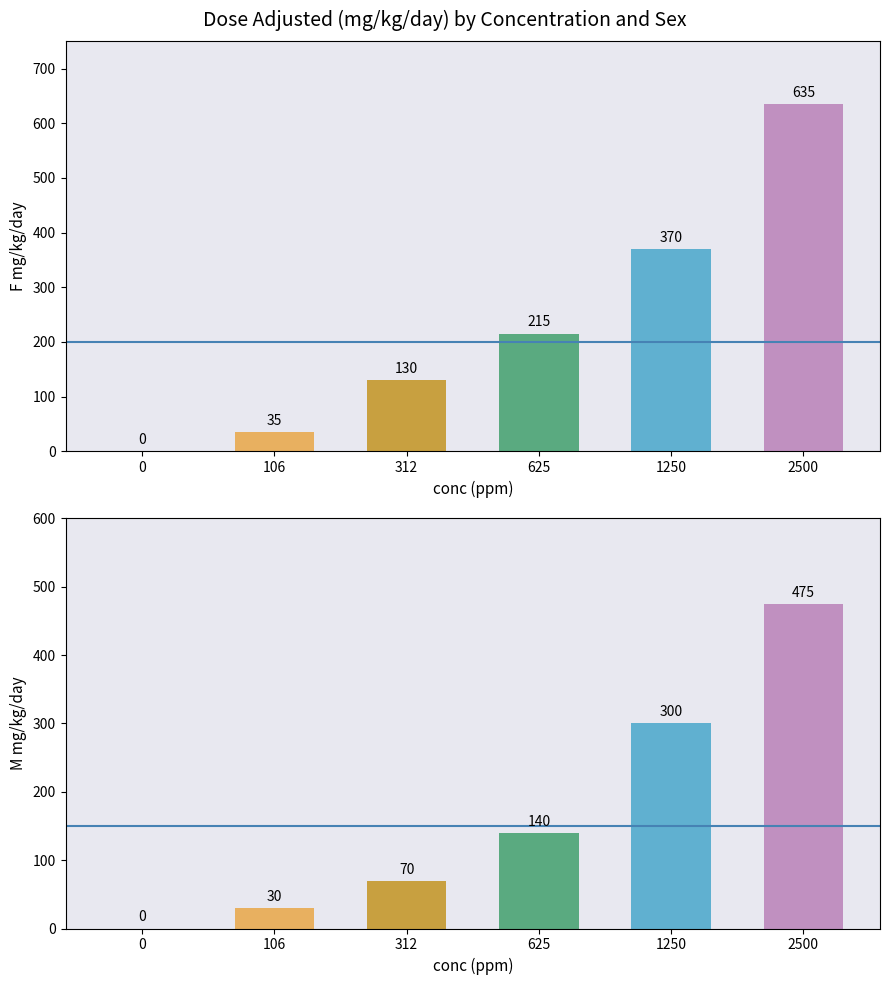

What is the average value of the M (mg/kg/day) series?

169